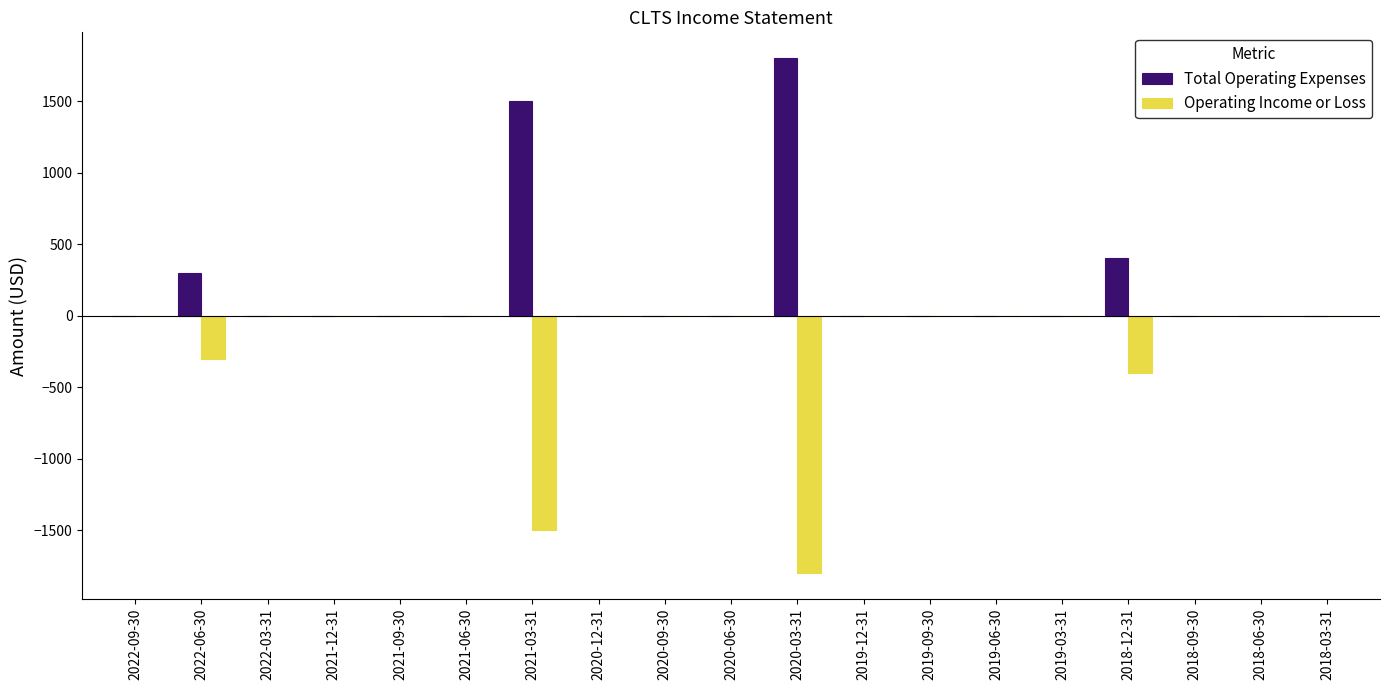

Is it true that Operating Income or Loss equals -1800 at 2020-03-31?

True